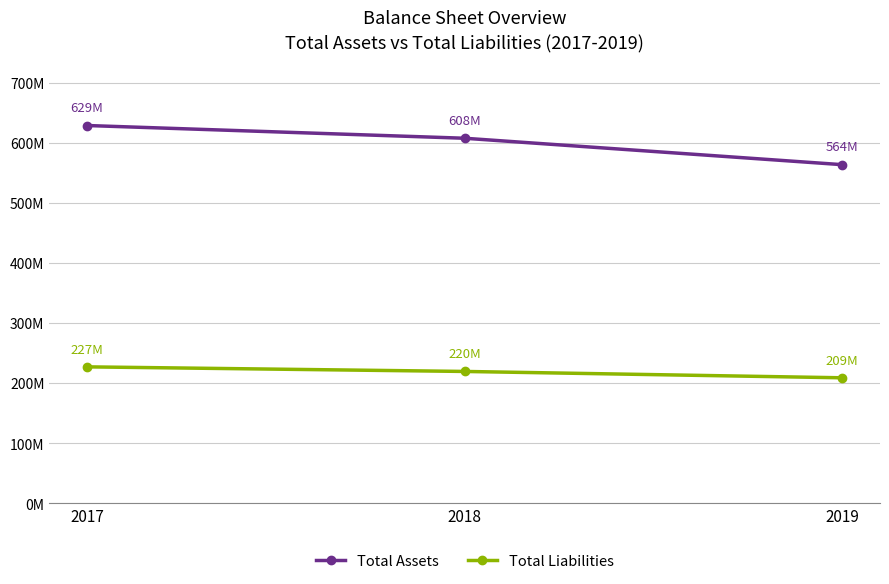

Reading right to left, transcribe all the data shown in this chart.

Total Assets: 2019=563801000	2018=607769000	2017=628970000
Total Liabilities: 2019=209093000	2018=219654000	2017=227288000